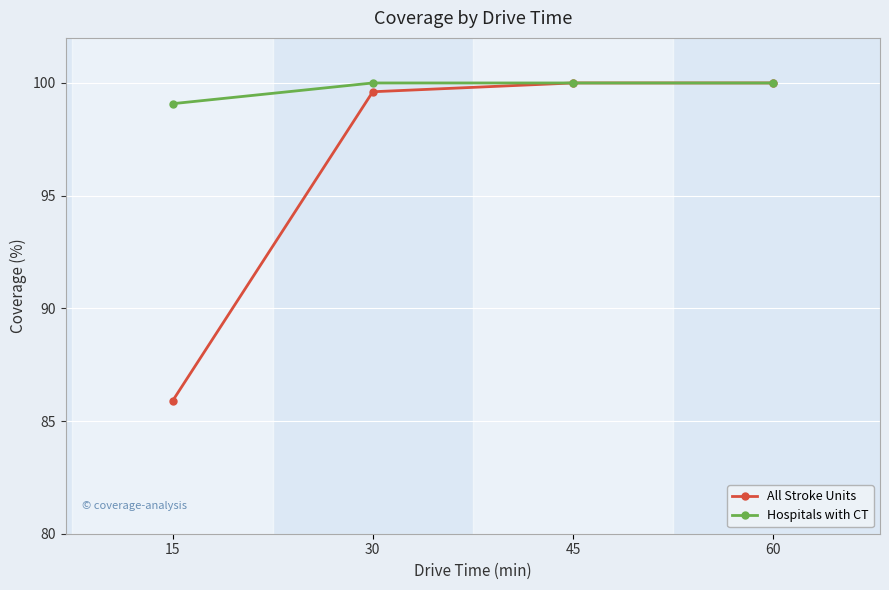

What is the value of the Hospitals with CT point at the 4th from the left?

100.0